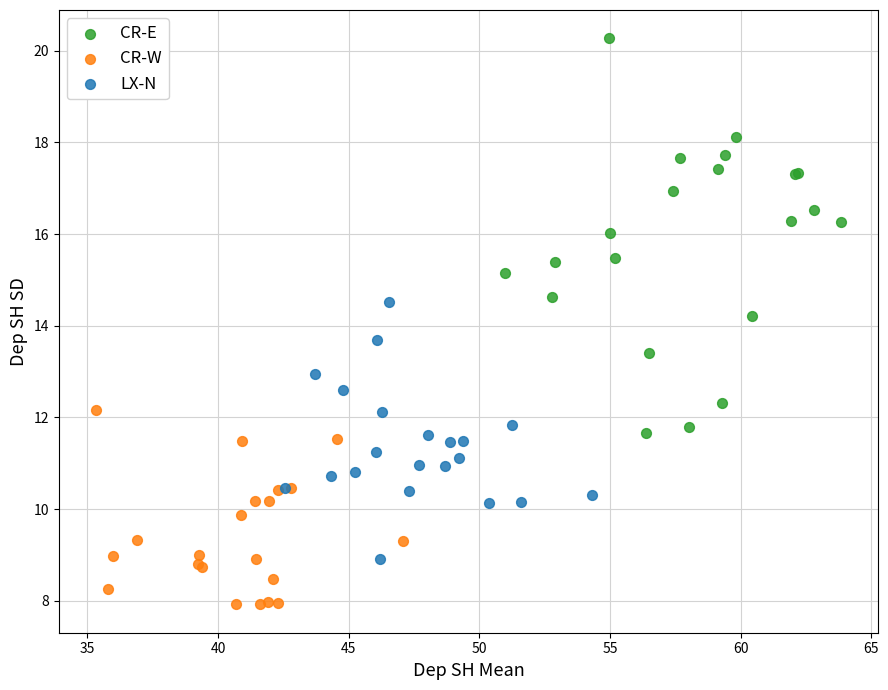

Which series has the widest spread of Y values?

CR-E